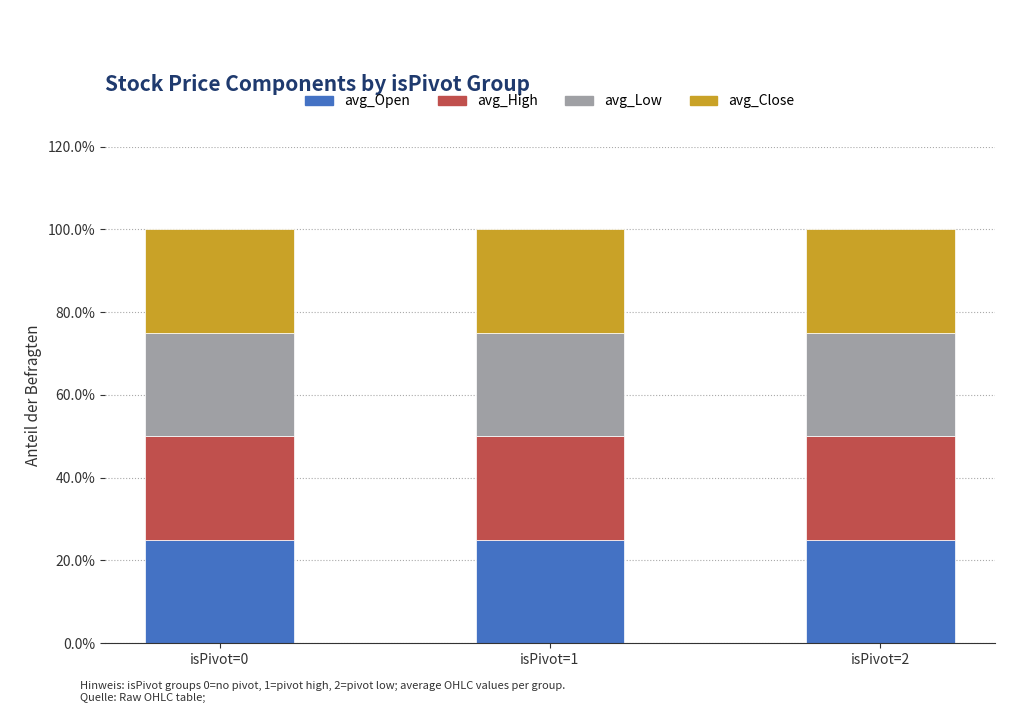

What value does the avg_Open series have at isPivot=1?

25.0